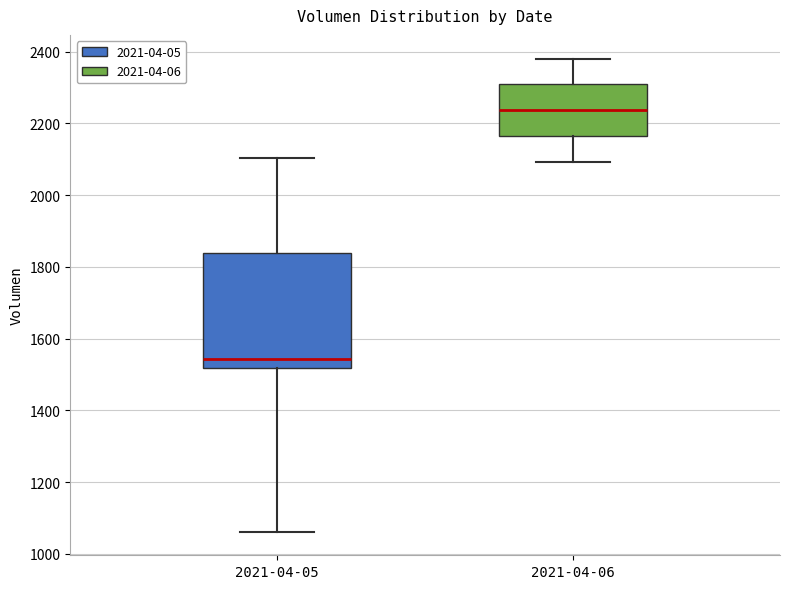

Reading left to right, read every box against the y-axis: the position of its median line, the range the box covers, and the ends of its whiskers. The values are not printed on the chart, so give them approximately, as read against the axis.

2021-04-05: median 1540, box 1520 to 1840, whiskers 1060 to 2100
2021-04-06: median 2240, box 2160 to 2300, whiskers 2100 to 2380